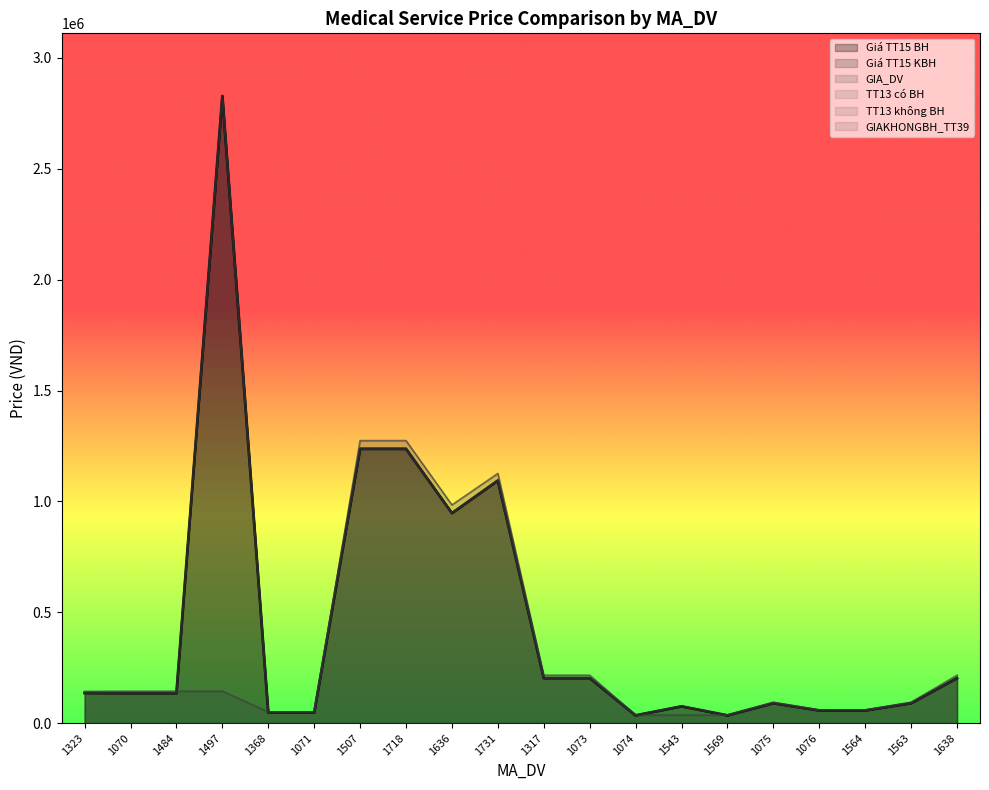

True or false: TT13 có BH has a value of 669220 at 1636.

False